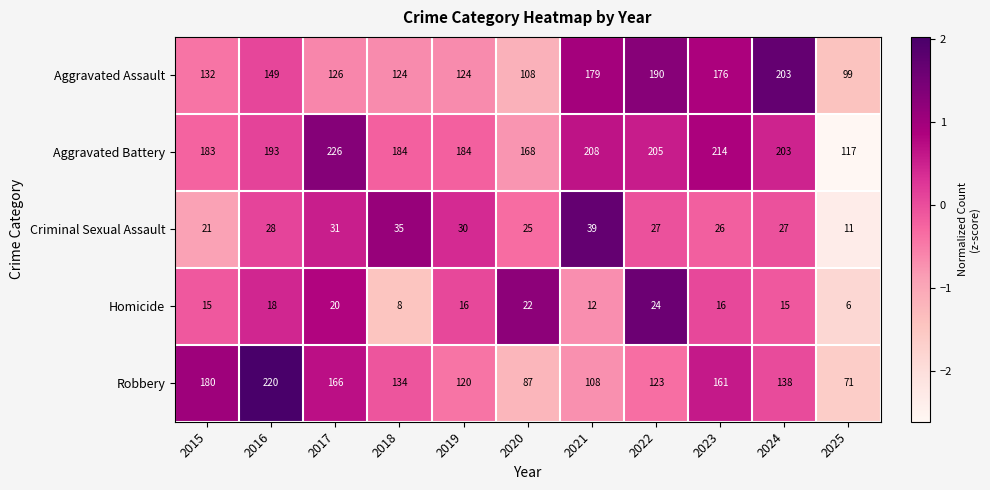

Which series has the largest total across all categories?

Aggravated Battery